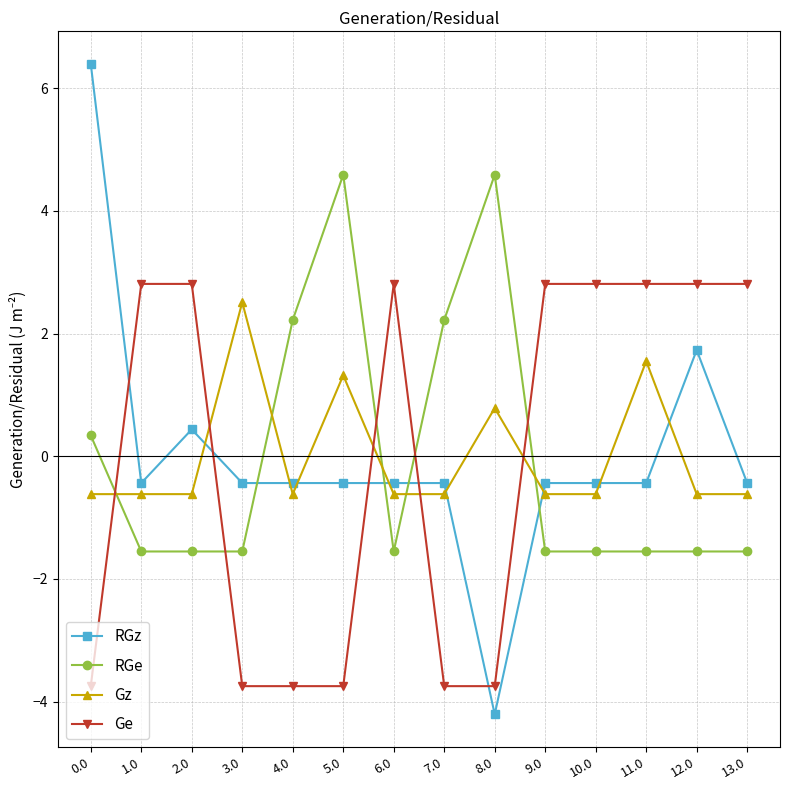

Is this an area chart (filled region under the line)?

No